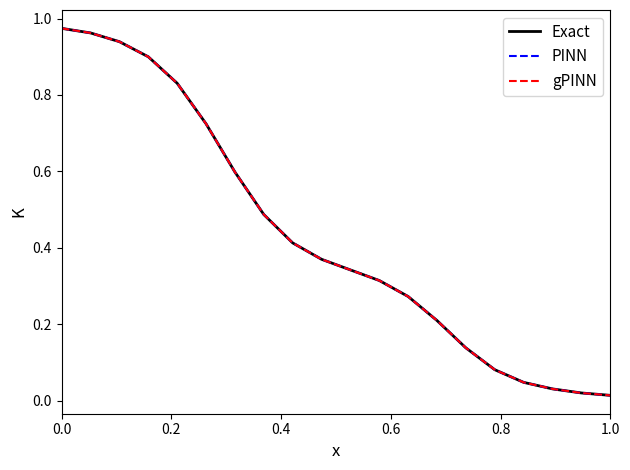

List the series in order of their overall mean, highest first.

Exact, PINN, gPINN